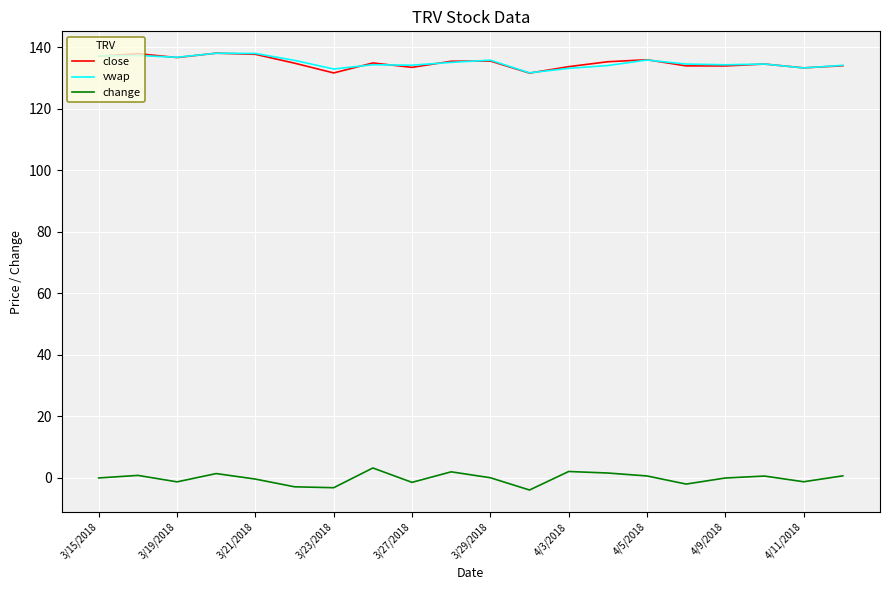

True or false: close and change cross at least once.

False